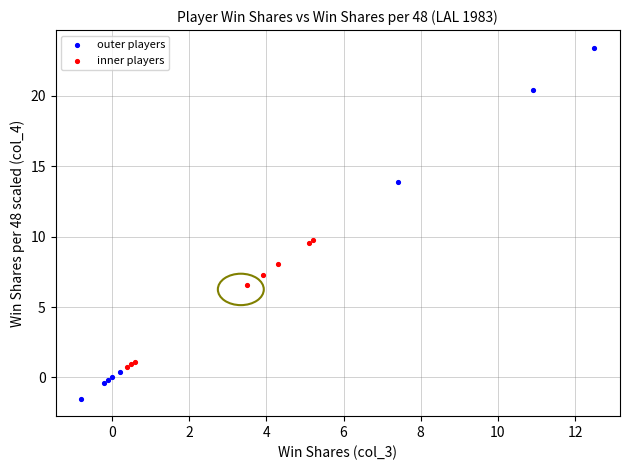

What are all the series names shown in the legend?

outer players, inner players